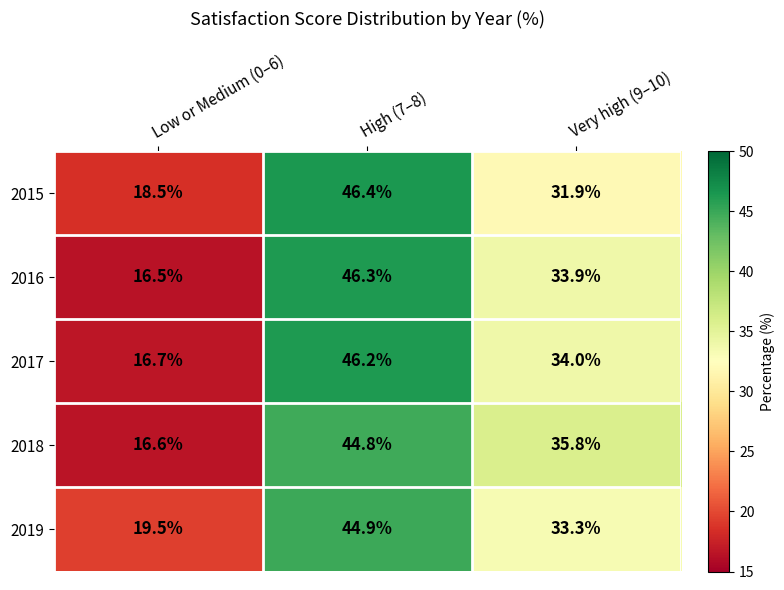

Which series has the largest total across all categories?

2019